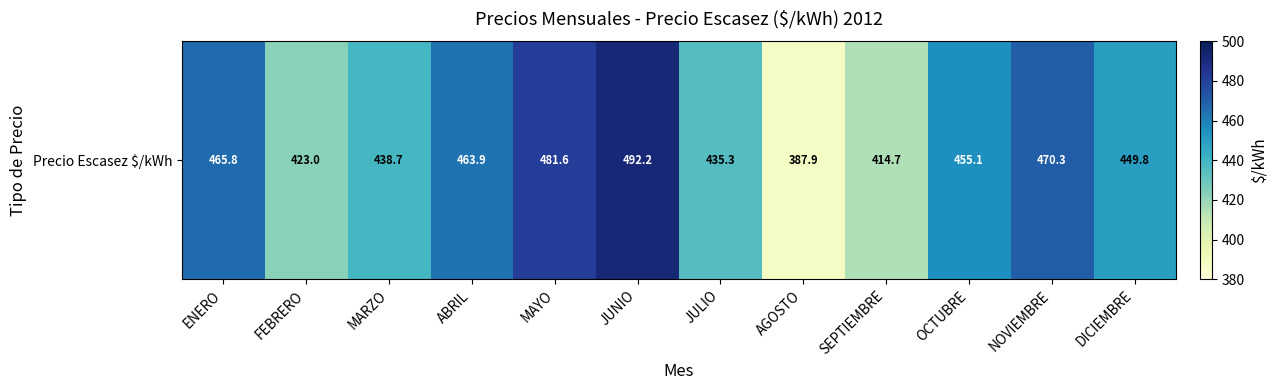

The chart shows a value of 748.4 at ENERO. True or false?

False